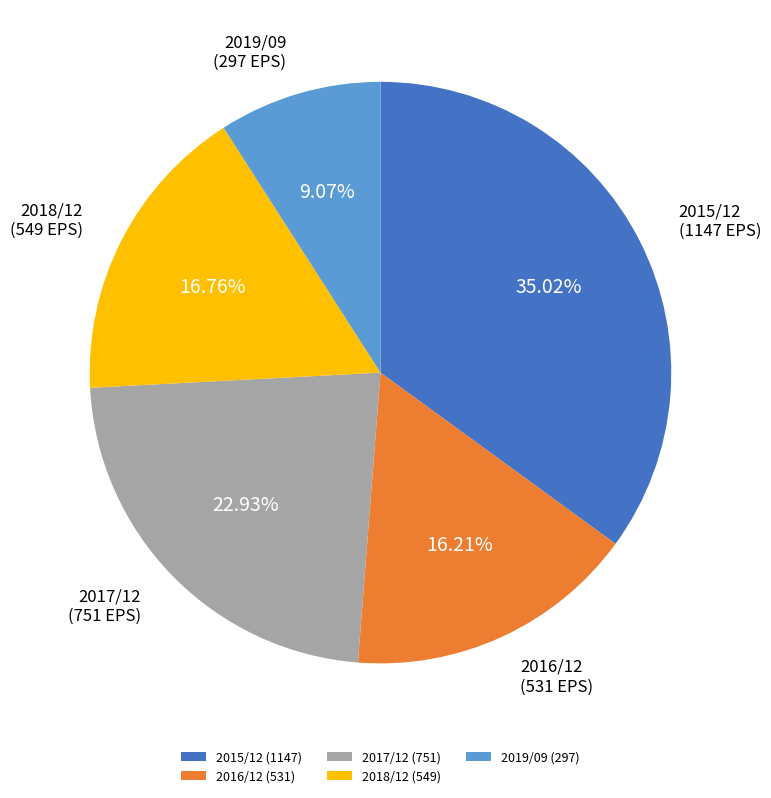

Between 2015/12 and 2018/12, which is larger?

2015/12